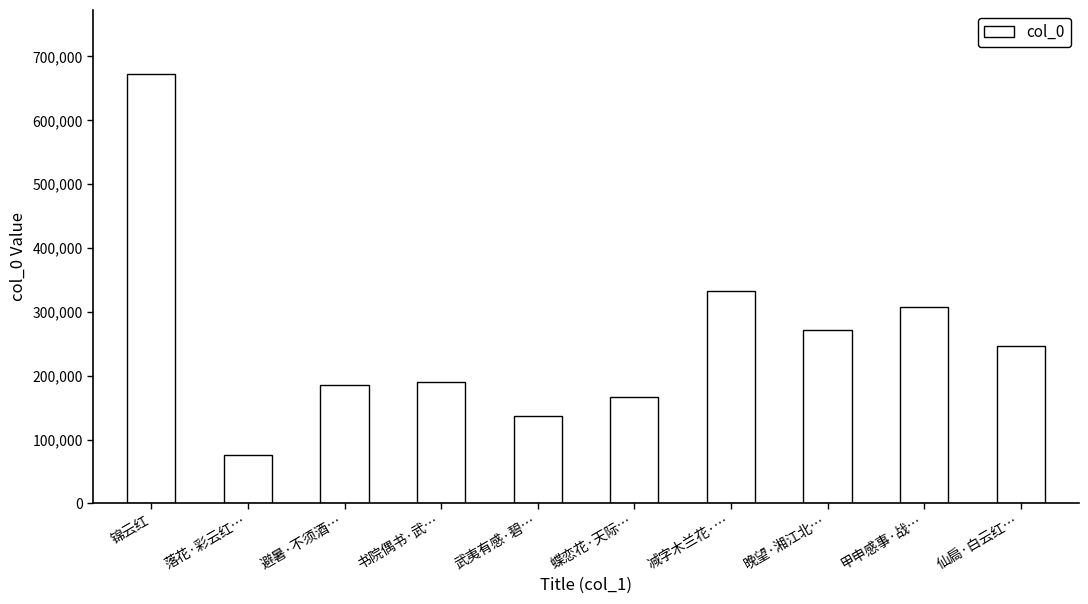

How many series are shown in this chart?

1